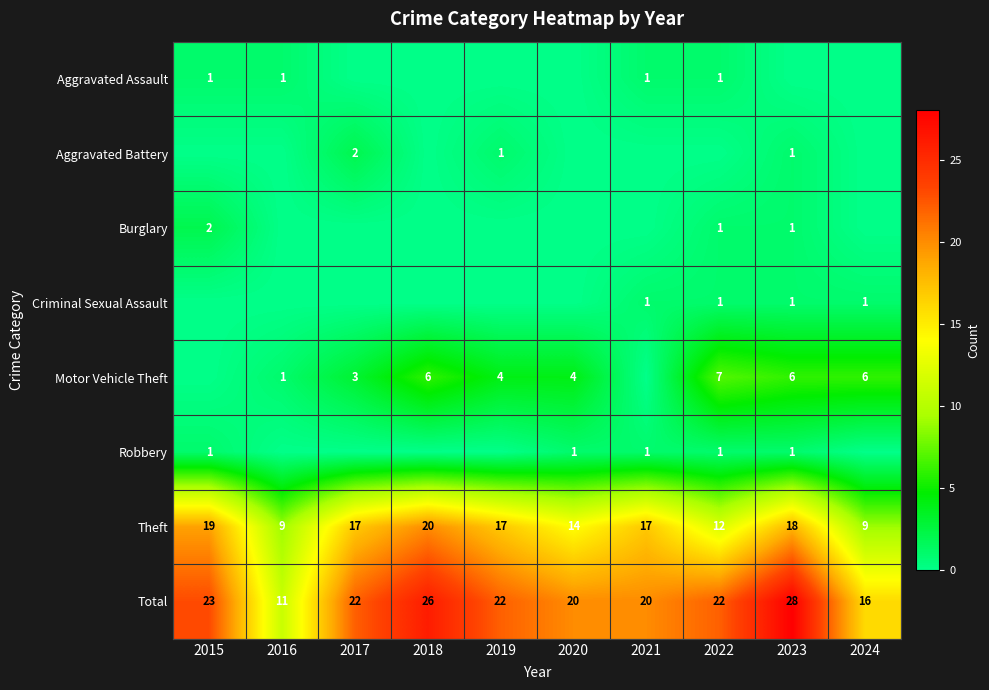

True or false: Criminal Sexual Assault has a value of 1 at 2022.

True